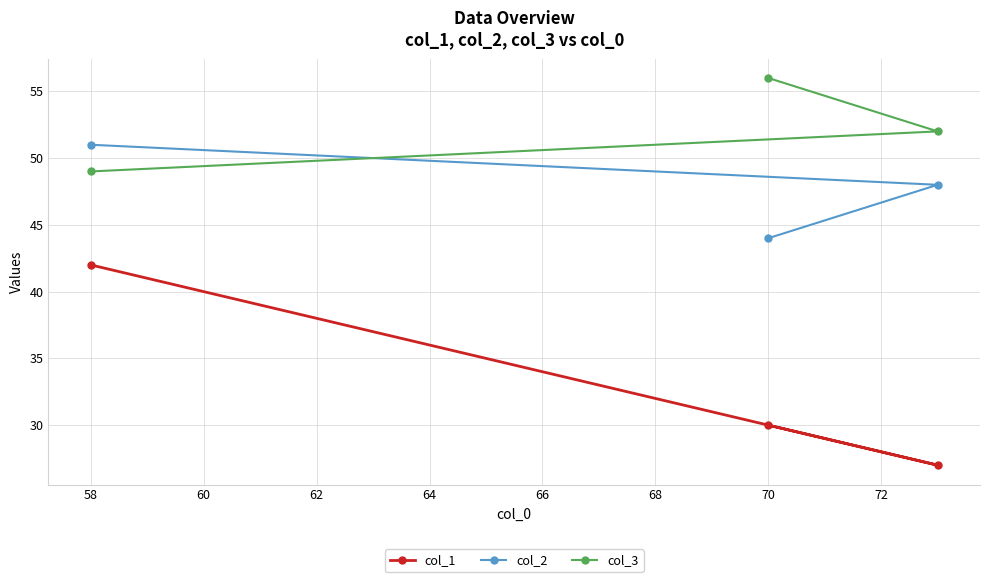

At how many categories does at least one series exceed 43?

3